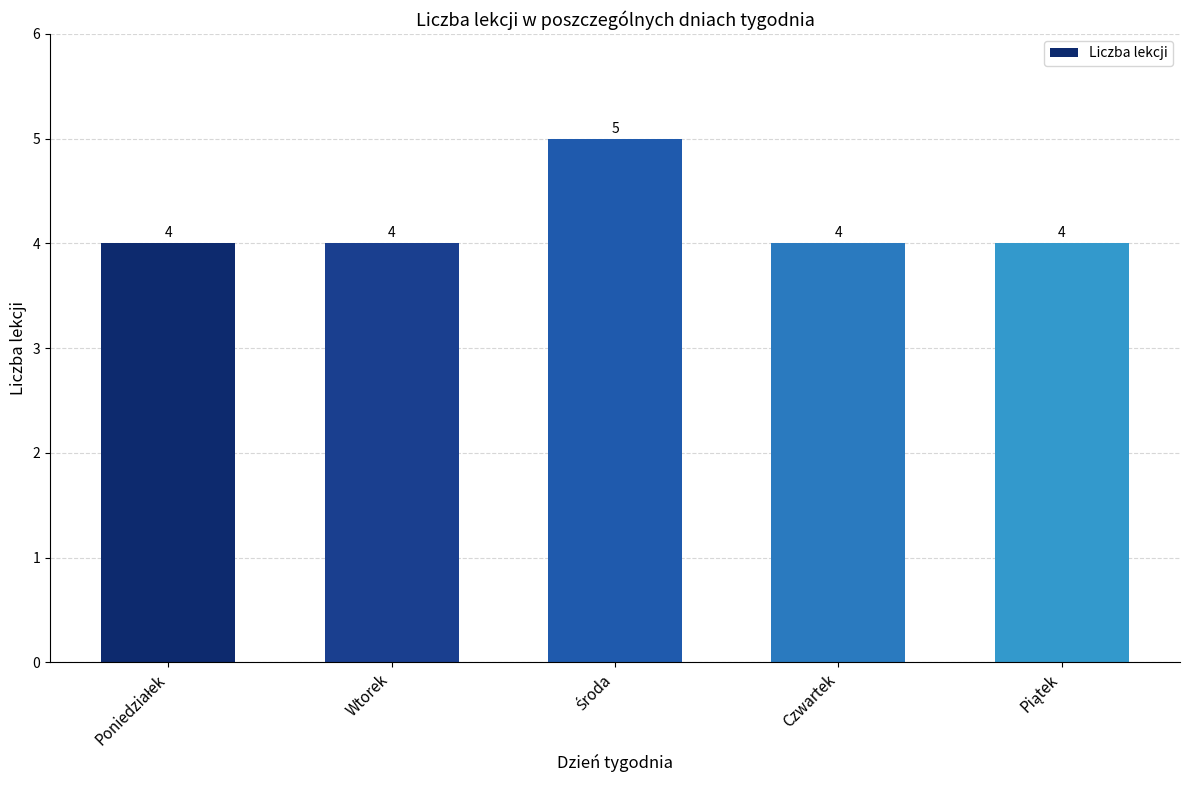

What is the approximate value at Wtorek?

4